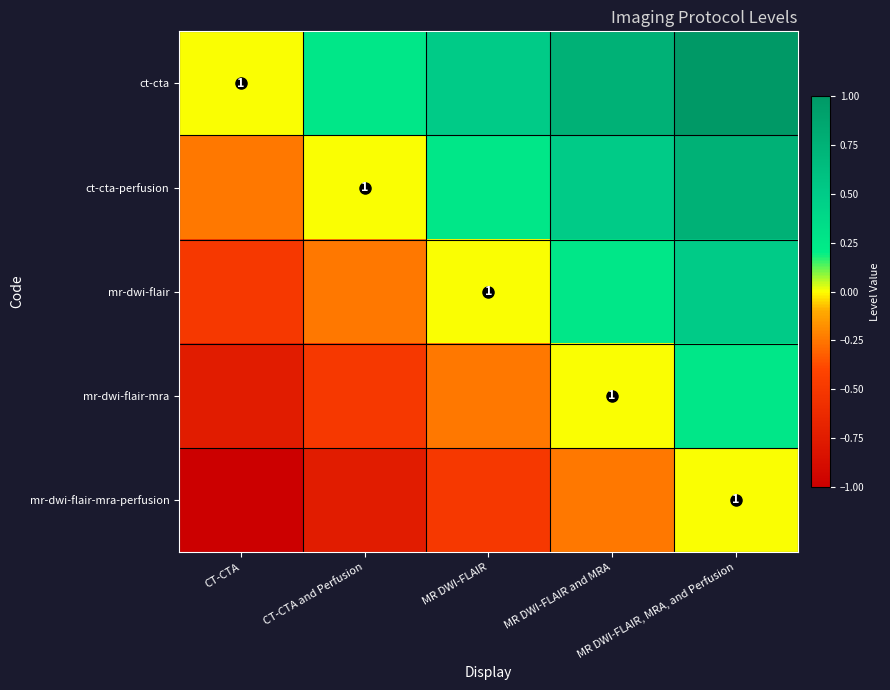

How many series are shown in this chart?

5